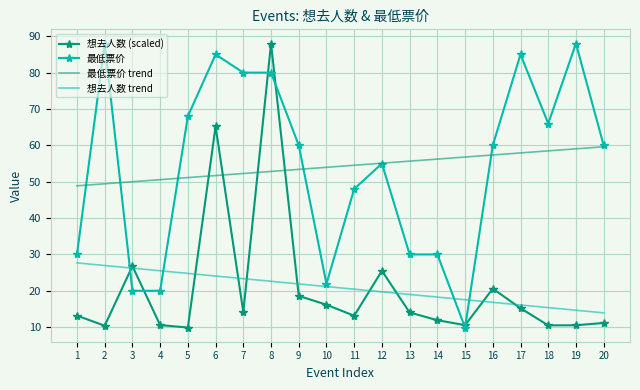

Is it true that 想去人数 (scaled) equals 13.1 at 11?

True